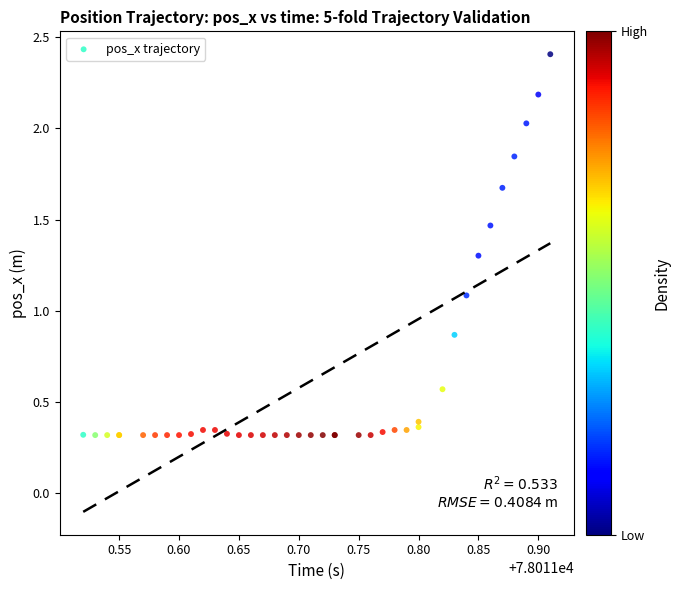

What Y value in the scatter plot is closest to 1?

1.1